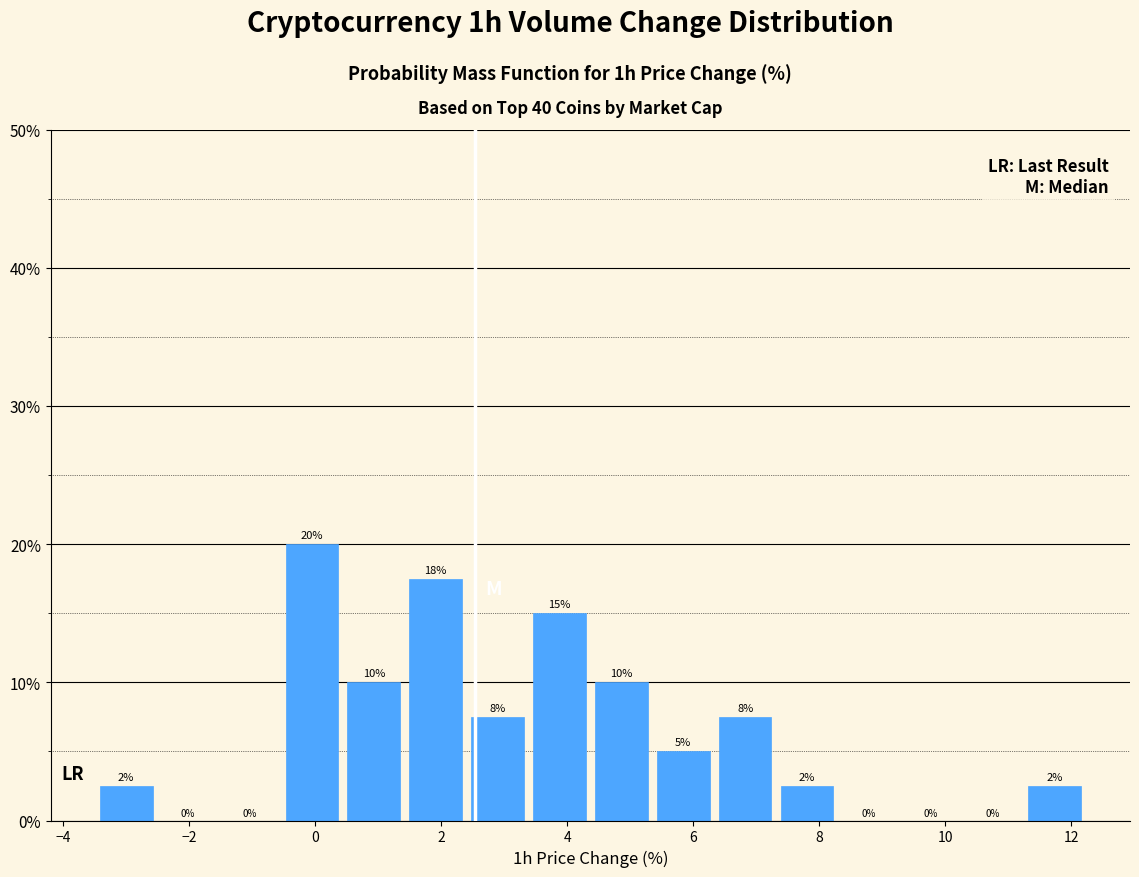

Which range on the x-axis has the tallest bar?

-0.6 to 0.4